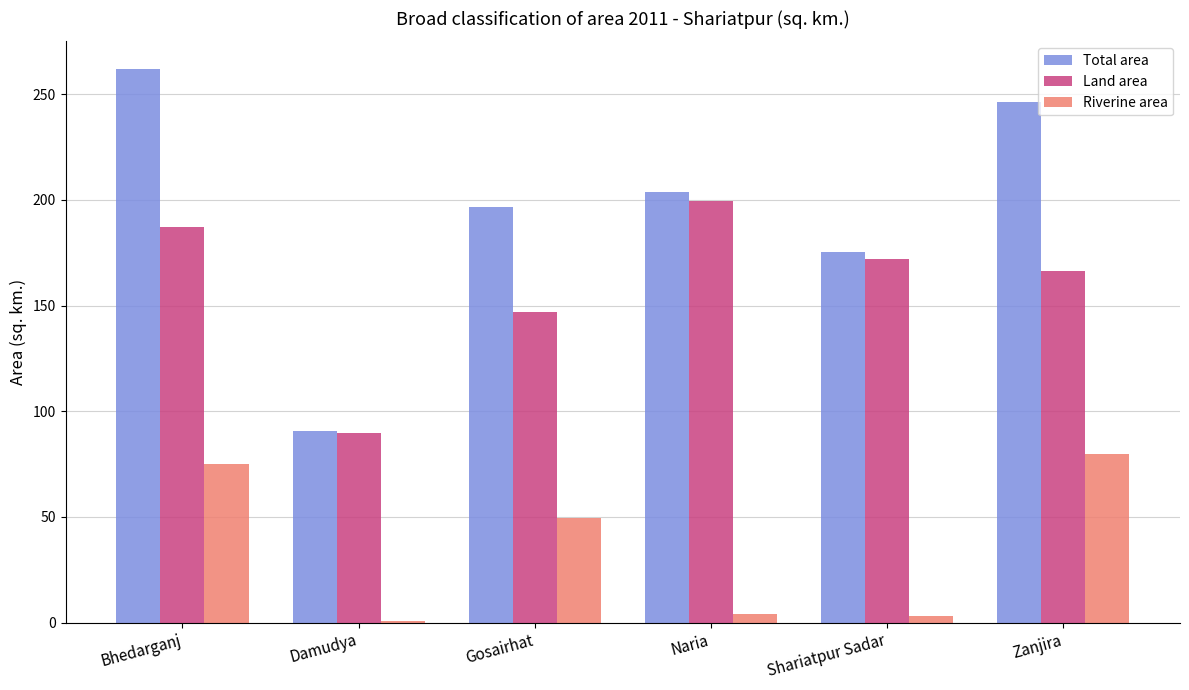

Which category has the highest value across all series?

Bhedarganj